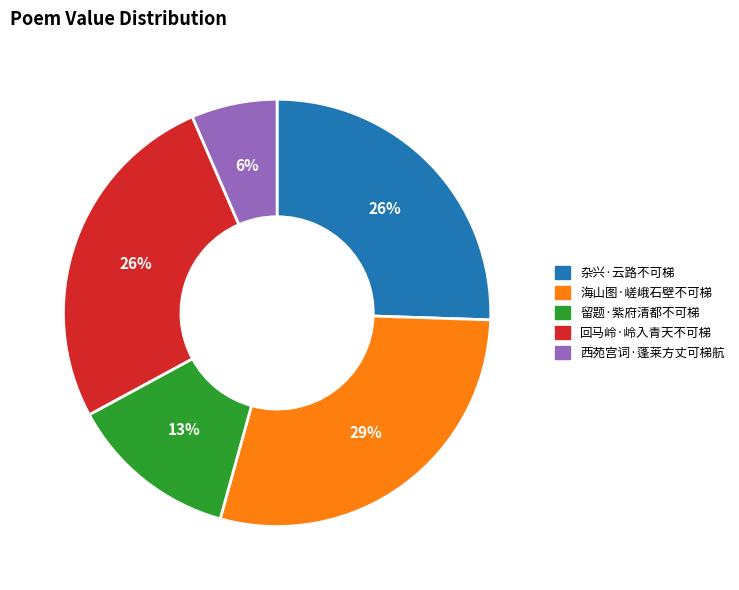

To the nearest percent, what is the difference between the 海山图·嵯峨石壁不可梯 and 留题·紫府清都不可梯 slice percentages?

16%